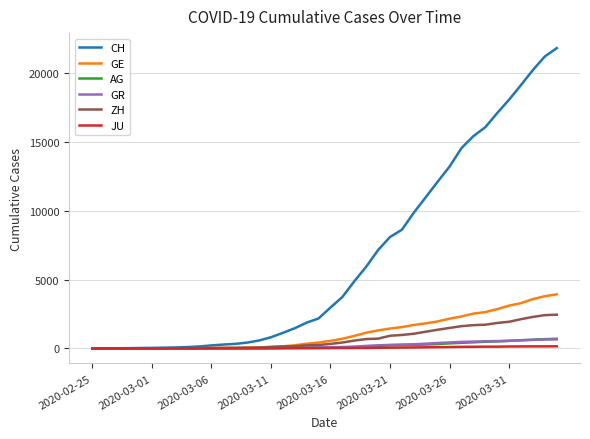

Which series has the widest spread of values?

CH